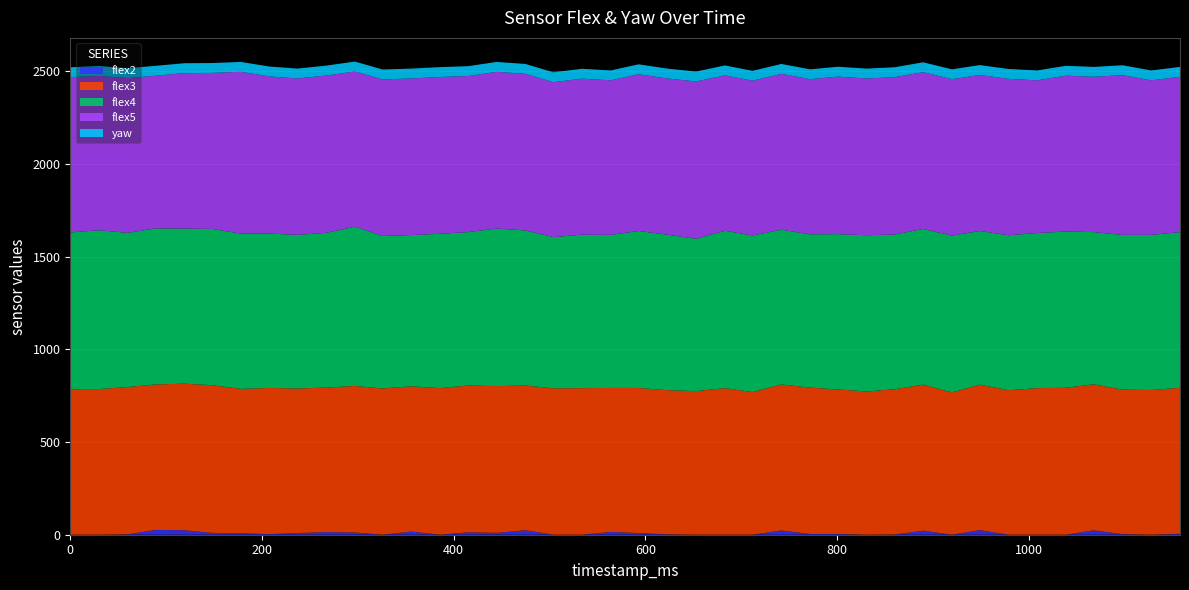

Reading left to right, extract all data points from this chart.

flex2: 0=0.0	30=0.0	60=2.0	89=26.0	119=24.0	148=10.0	178=8.0	208=3.0	237=9.0	267=14.0	297=12.0	326=0.0	356=17.0	386=0.0	415=13.0	445=10.0	475=24.0	504=0.0	534=0.0	564=15.0	593=9.0	623=2.0	653=0.0	683=0.0	712=0.0	742=23.0	772=4.0	801=4.0	831=0.0	860=1.0	890=22.0	920=0.0	949=25.0	979=0.0	1009=0.0	1039=0.0	1068=24.0	1098=3.0	1128=0.0	1158=5.0
flex3: 0=785.0	30=786.0	60=795.0	89=785.0	119=791.0	148=797.0	178=779.0	208=789.0	237=780.0	267=780.0	297=791.0	326=789.0	356=784.0	386=791.0	415=792.0	445=792.0	475=781.0	504=790.0	534=791.0	564=777.0	593=783.0	623=778.0	653=775.0	683=791.0	712=770.0	742=788.0	772=790.0	801=780.0	831=773.0	860=784.0	890=788.0	920=768.0	949=785.0	979=780.0	1009=791.0	1039=793.0	1068=788.0	1098=780.0	1128=781.0	1158=788.0
flex4: 0=846.0	30=857.0	60=832.0	89=842.0	119=837.0	148=843.0	178=838.0	208=833.0	237=829.0	267=835.0	297=859.0	326=823.0	356=816.0	386=833.0	415=828.0	445=850.0	475=837.0	504=816.0	534=828.0	564=826.0	593=847.0	623=839.0	653=822.0	683=849.0	712=845.0	742=835.0	772=827.0	801=838.0	831=843.0	860=835.0	890=840.0	920=846.0	949=829.0	979=836.0	1009=837.0	1039=843.0	1068=821.0	1098=835.0	1128=837.0	1158=840.0
flex5: 0=838.0	30=833.0	60=835.0	89=824.0	119=839.0	148=842.0	178=873.0	208=848.0	237=844.0	267=849.0	297=838.0	326=845.0	356=845.0	386=846.0	415=842.0	445=846.0	475=845.0	504=836.0	534=842.0	564=834.0	593=846.0	623=843.0	653=849.0	683=839.0	712=835.0	742=841.0	772=837.0	801=850.0	831=846.0	860=849.0	890=846.0	920=844.0	949=842.0	979=844.0	1009=824.0	1039=841.0	1068=838.0	1098=862.0	1128=834.0	1158=838.0
yaw: 0=53.4	30=53.3	60=53.3	89=53.3	119=53.3	148=53.3	178=53.3	208=53.3	237=53.3	267=53.3	297=53.4	326=53.3	356=53.3	386=53.3	415=53.3	445=53.3	475=53.3	504=53.4	534=53.4	564=53.4	593=53.4	623=53.4	653=53.4	683=53.4	712=53.4	742=53.4	772=53.4	801=53.4	831=53.4	860=53.4	890=53.4	920=53.4	949=53.4	979=53.4	1009=53.4	1039=53.4	1068=53.4	1098=53.4	1128=53.4	1158=53.4